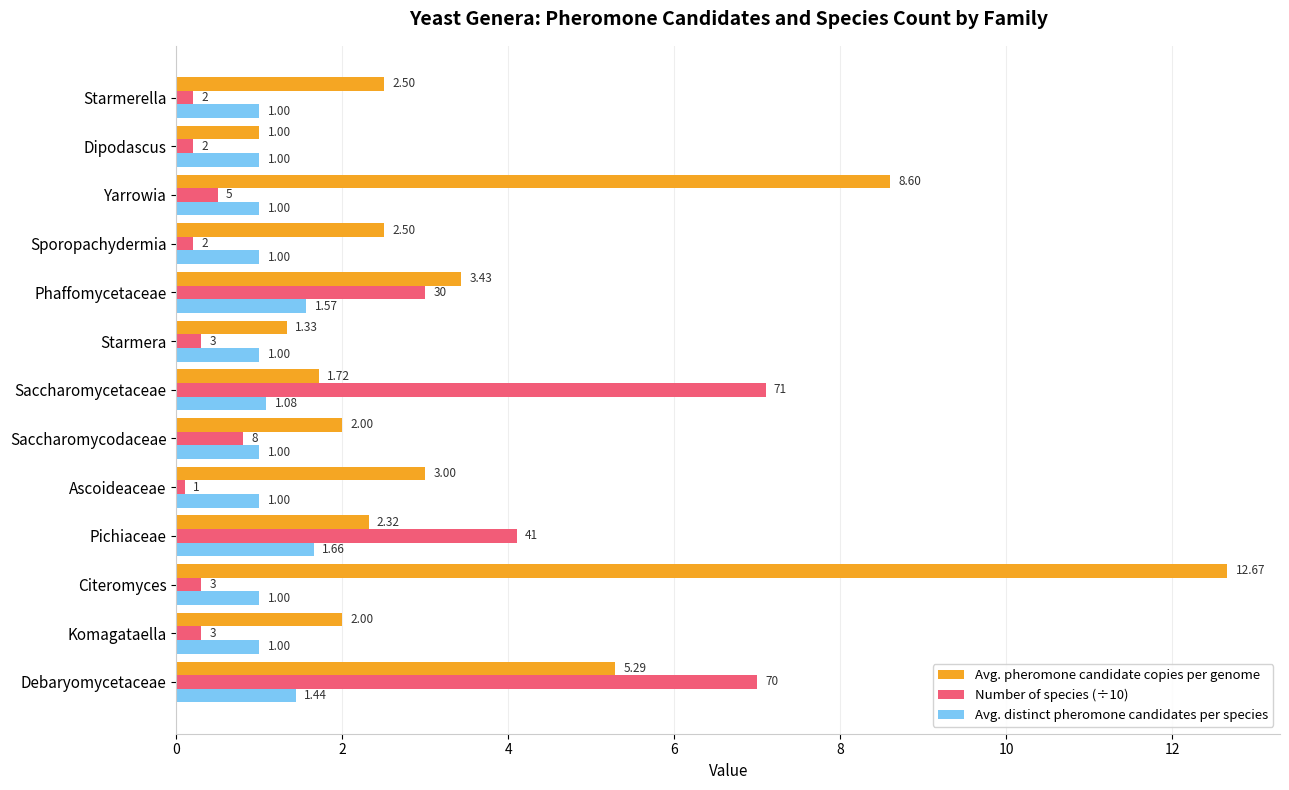

What is the total value across all series at Saccharomycetaceae?

9.9